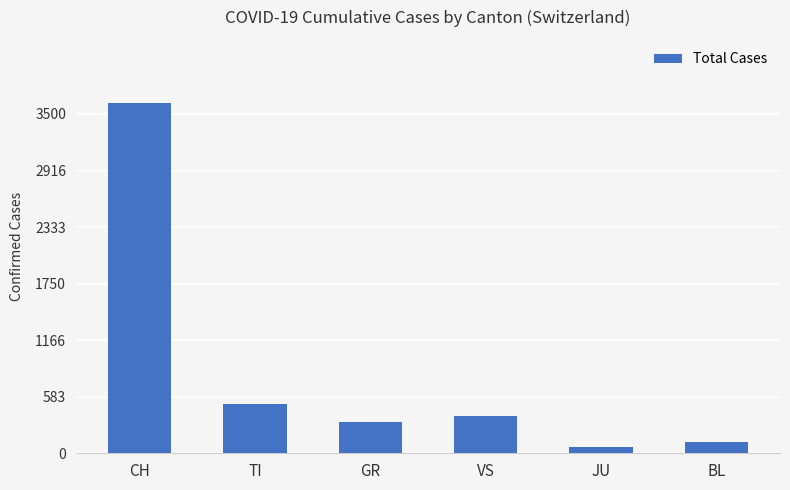

What position from the right is VS?

3